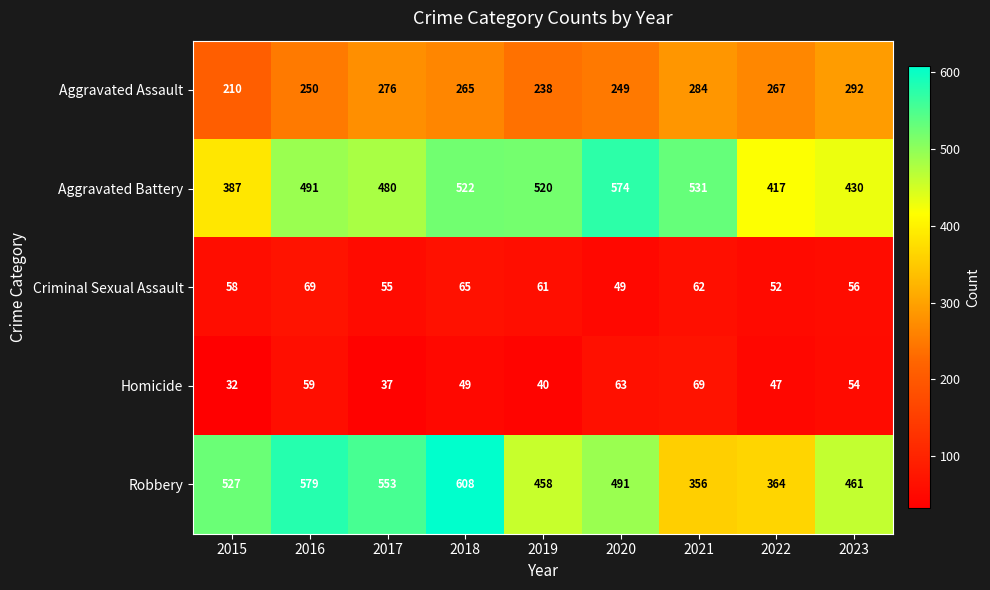

Which series has the widest spread of values?

Robbery